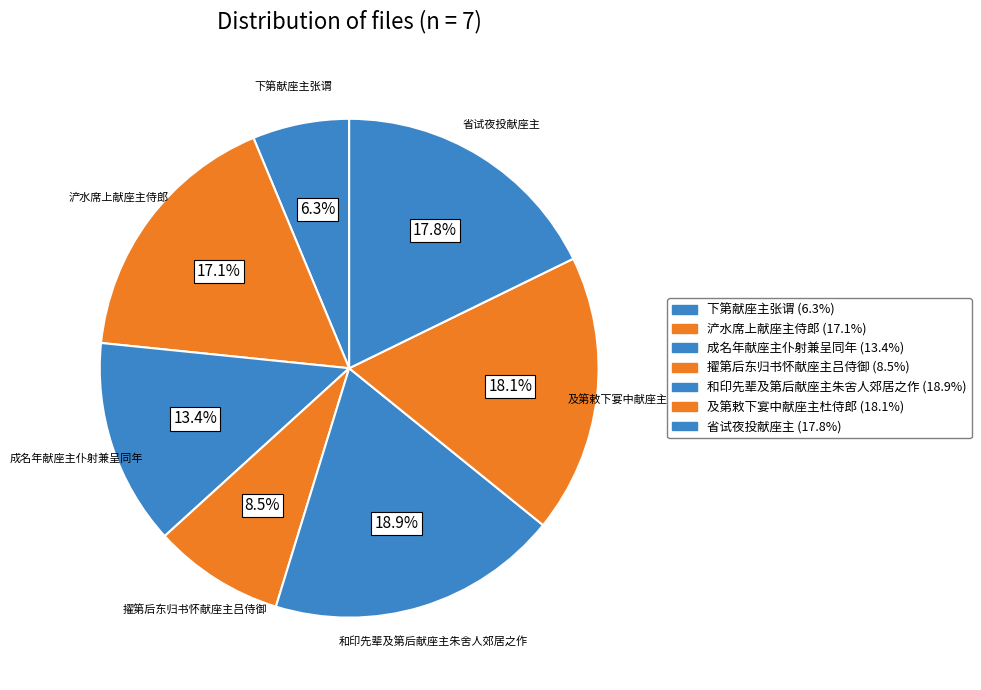

Count the number of slices in the pie.

7